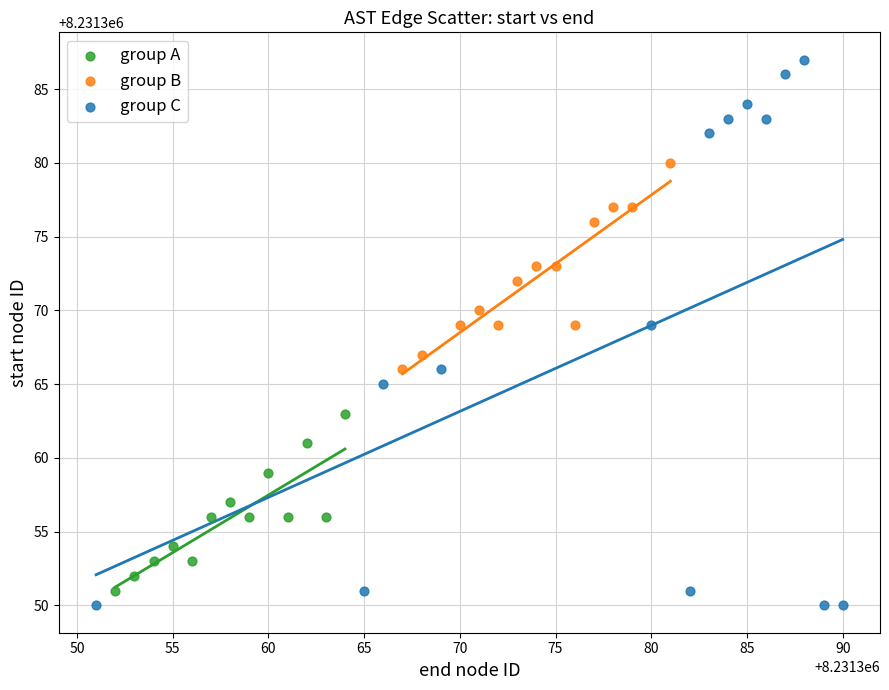

Which series has the widest spread of Y values?

group C